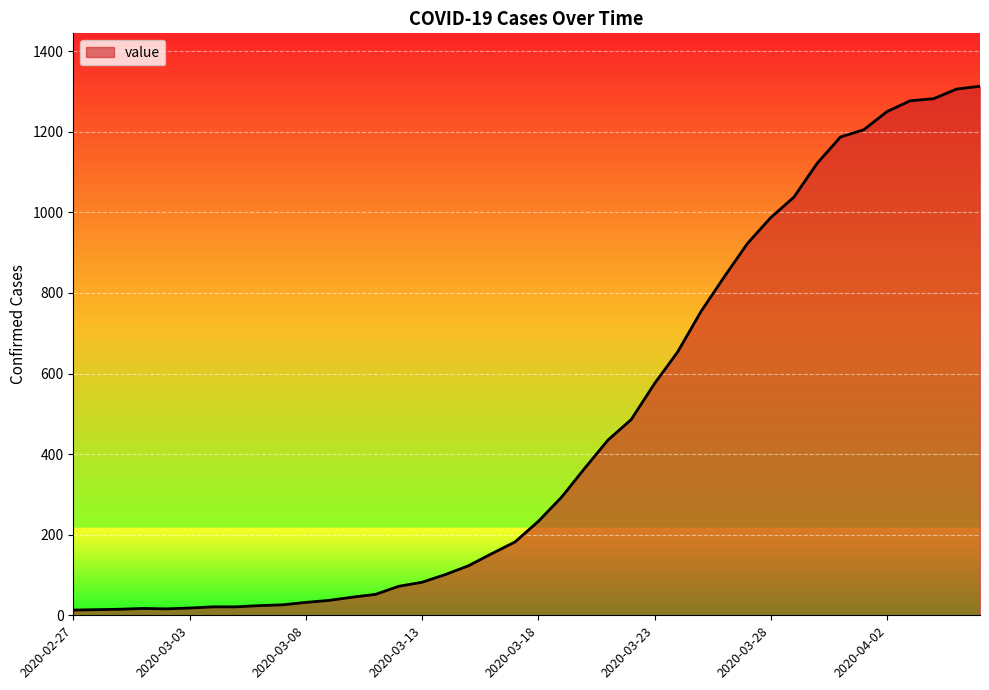

What is the minimum value shown in the chart?

13